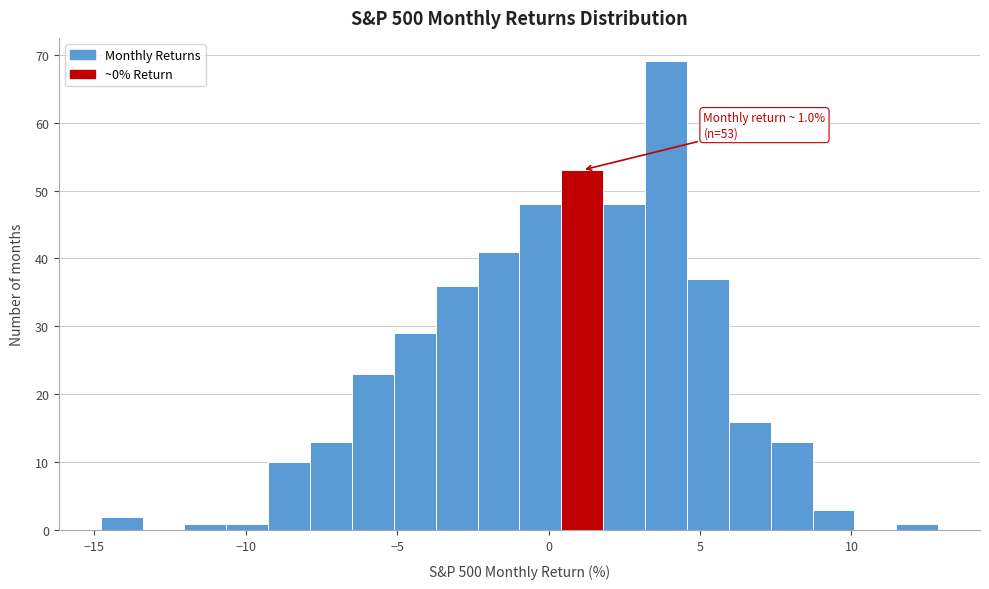

Around what value on the x-axis is the tallest bar? Give the approximate position of its centre, as read against the axis.

4.0